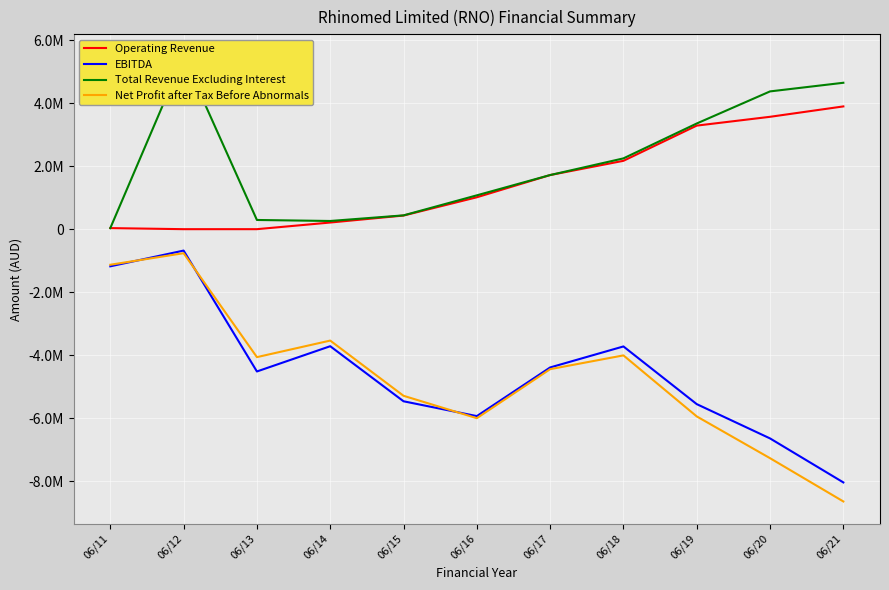

Rank the series at 06/18 from highest to lowest value.

Total Revenue Excluding Interest, Operating Revenue, EBITDA, Net Profit after Tax Before Abnormals